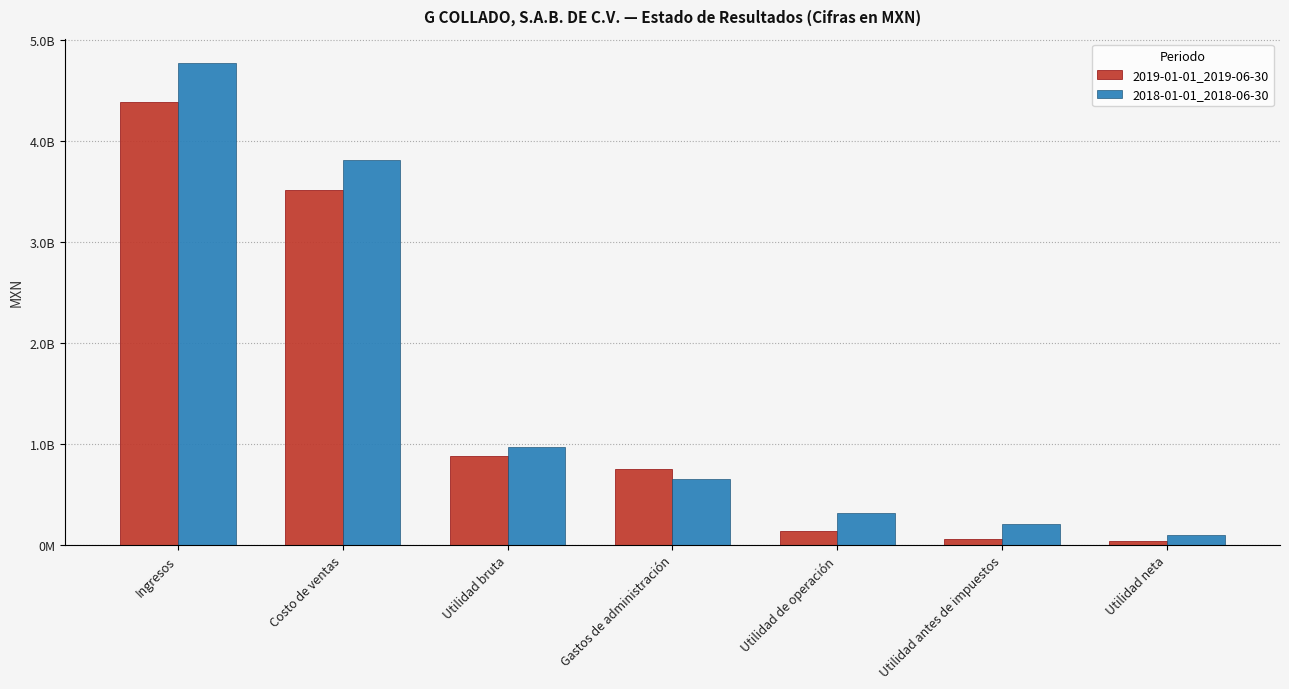

The 2019-01-01_2019-06-30 series shows 1558385110 at Utilidad bruta. True or false?

False